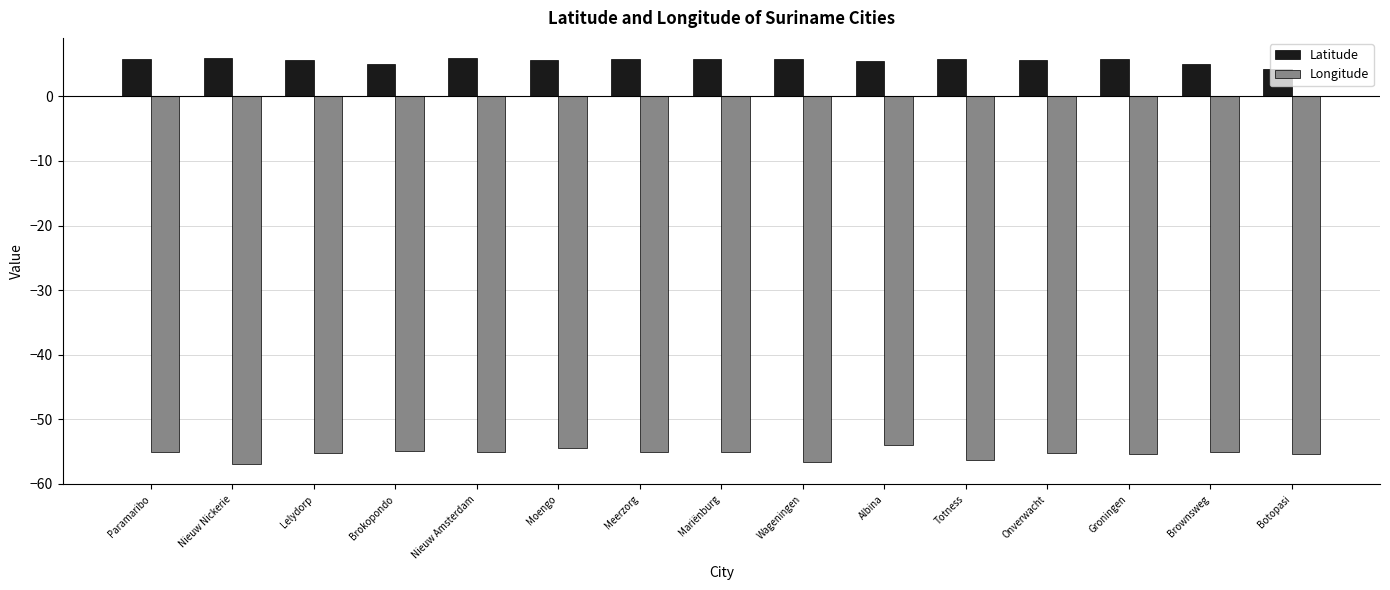

Is it true that Latitude equals 1.3 at Totness?

False